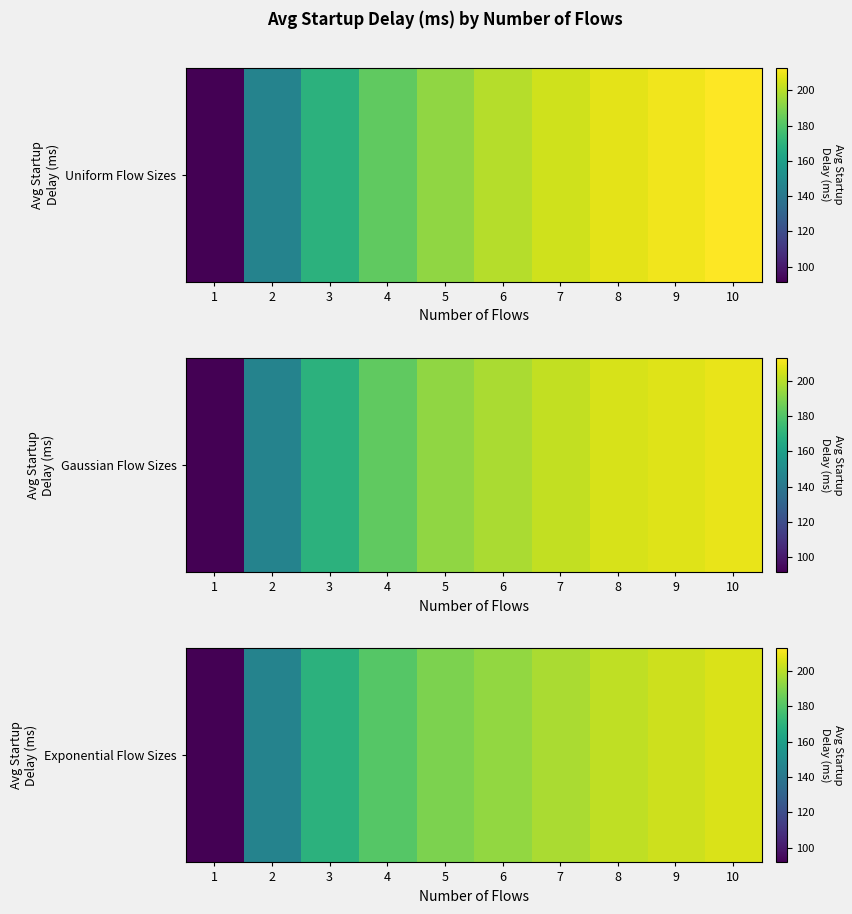

What is the ratio of the value at 1 to the value at 2?

0.6